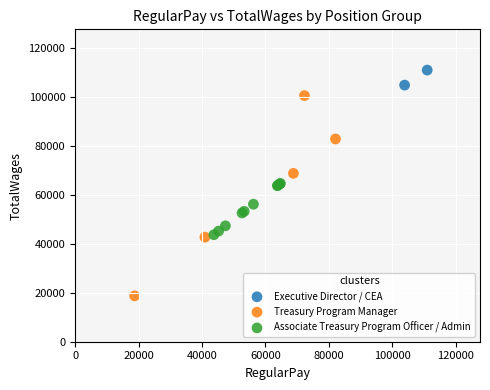

Which series contains the lowest Y value?

Treasury Program Manager